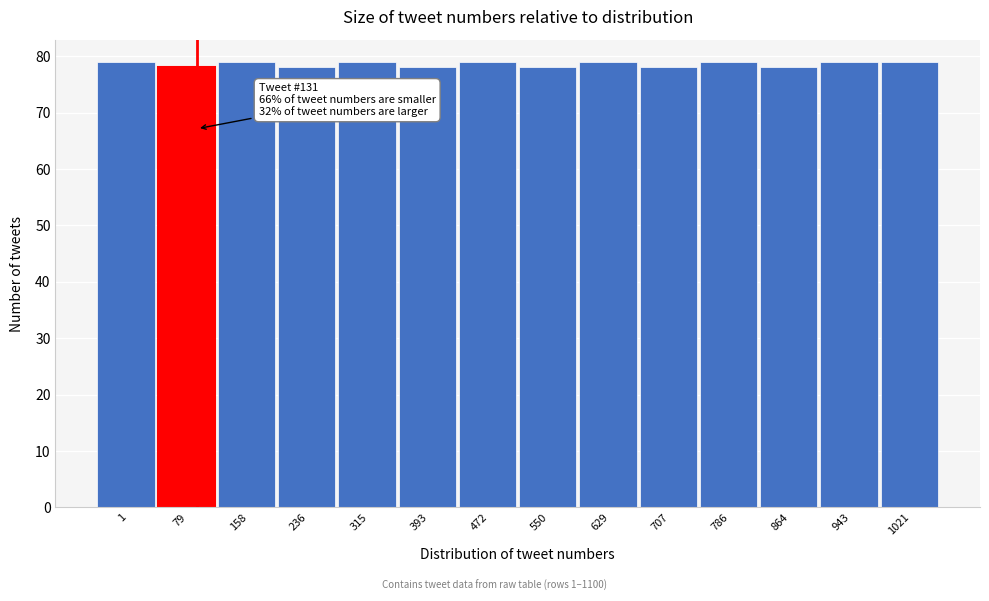

Reading right to left, what are all the values shown in this chart?

79	79	78	79	78	79	78	79	78	79	78	79	78	79